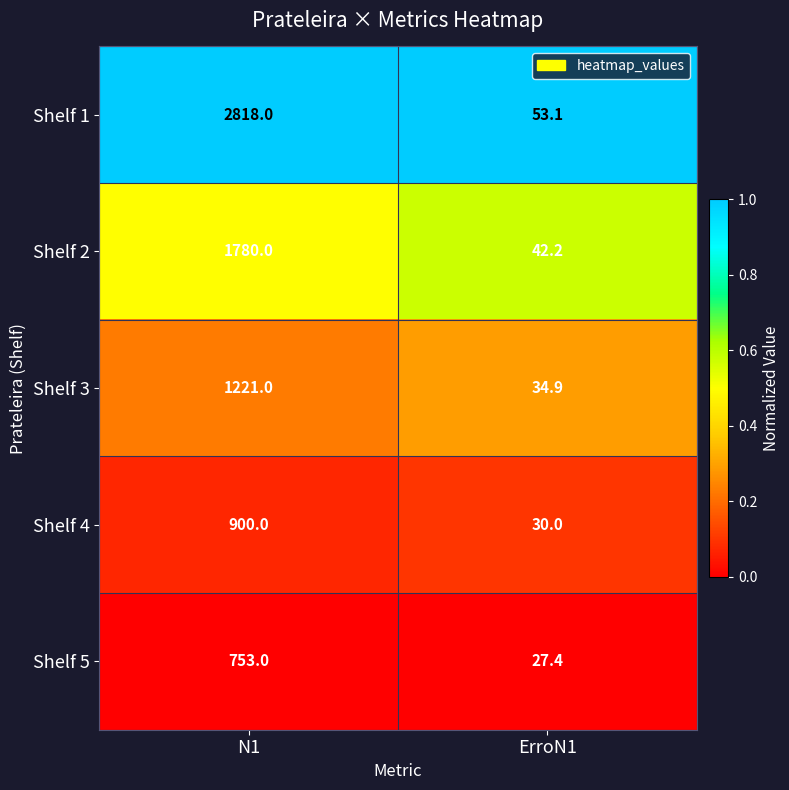

Reading left to right, transcribe all the data shown in this chart.

Shelf 1: N1=2818.0	ErroN1=53.1
Shelf 2: N1=1780.0	ErroN1=42.2
Shelf 3: N1=1221.0	ErroN1=34.9
Shelf 4: N1=900.0	ErroN1=30.0
Shelf 5: N1=753.0	ErroN1=27.4